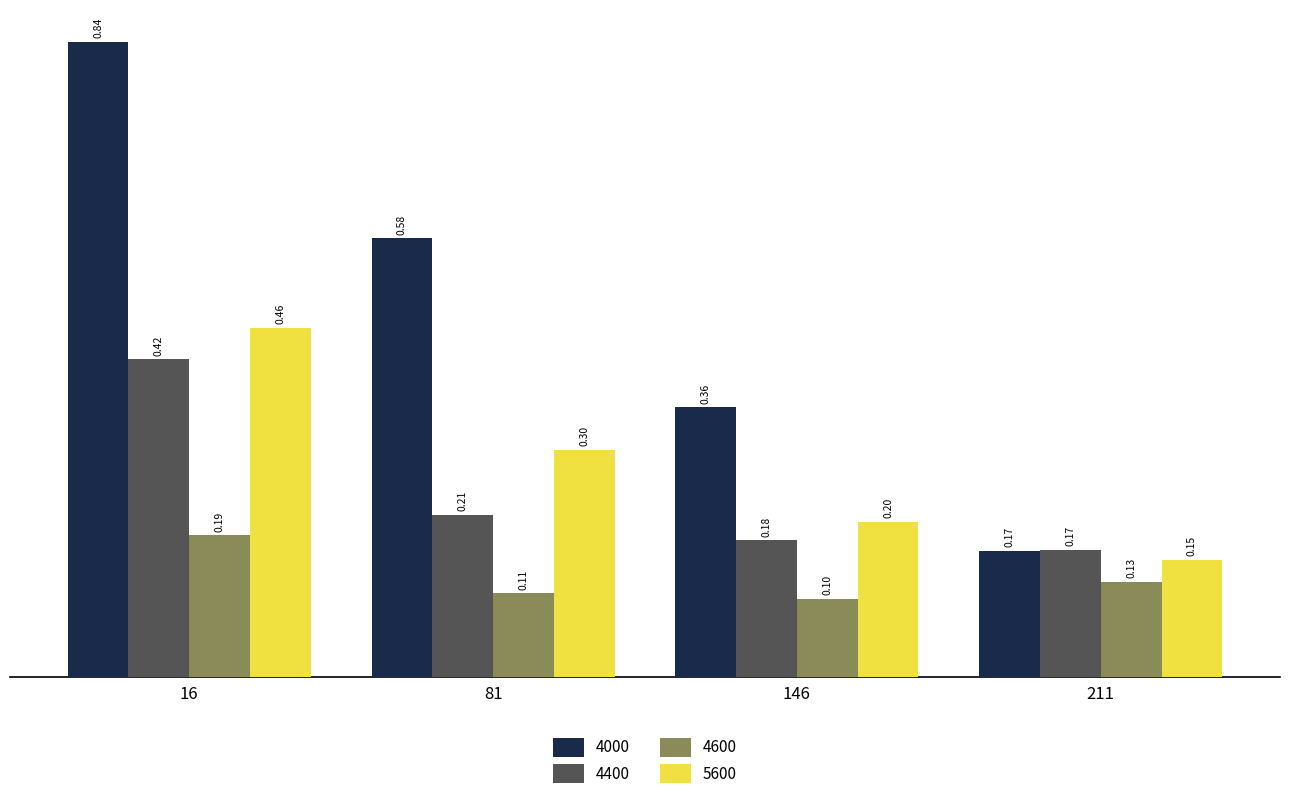

What is the total value across all series at 81?

1.2